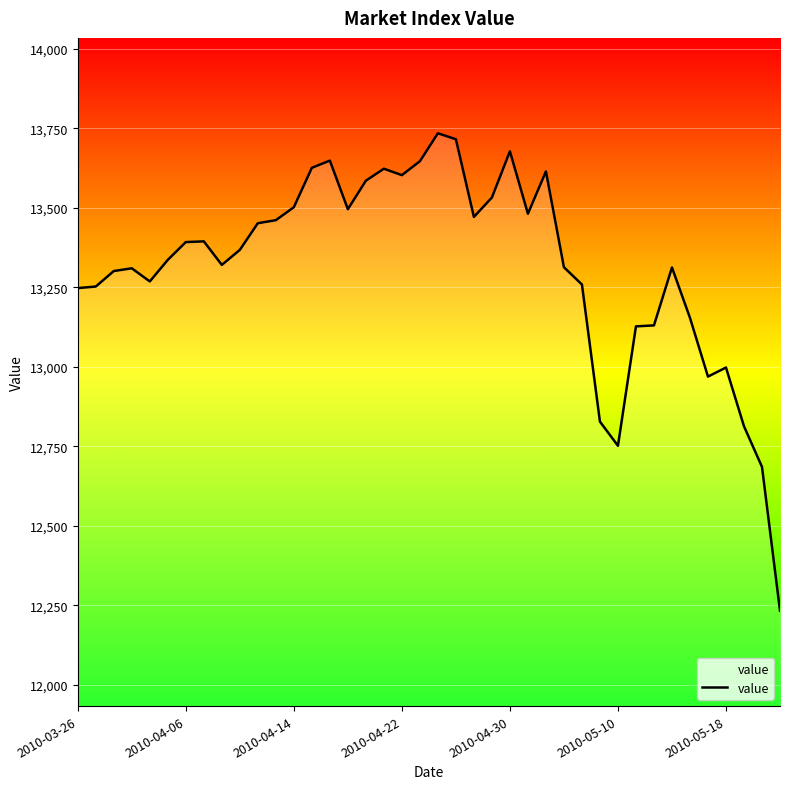

What is the difference between the maximum and minimum values?

1501.5